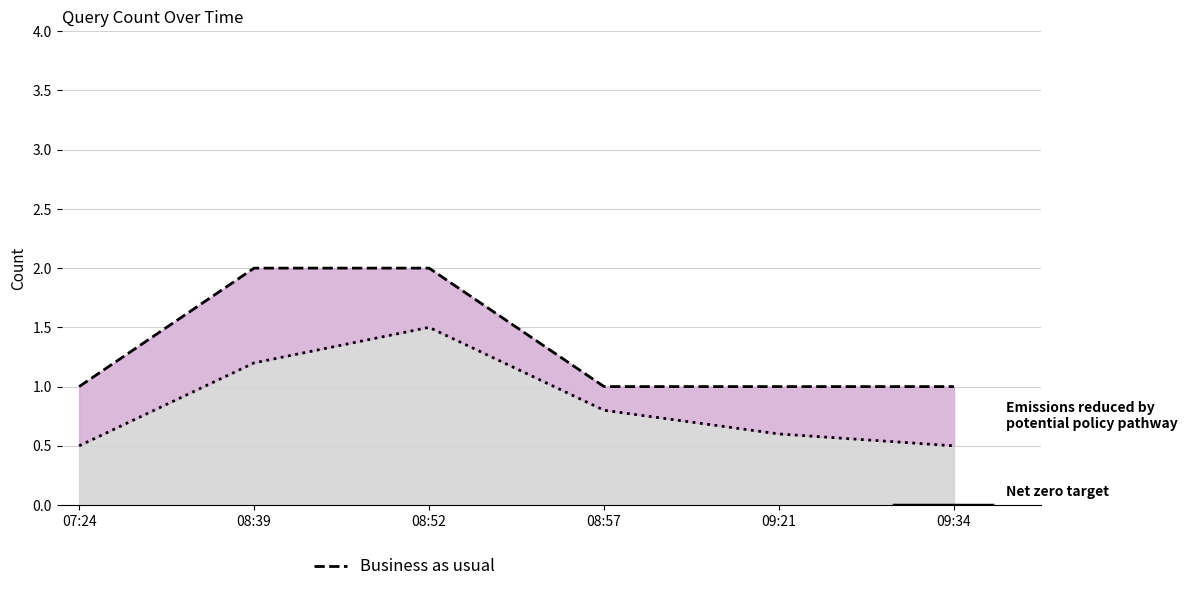

List the labels in order of Business as usual value, smallest first.

07:24, 08:57, 09:21, 09:34, 08:39, 08:52